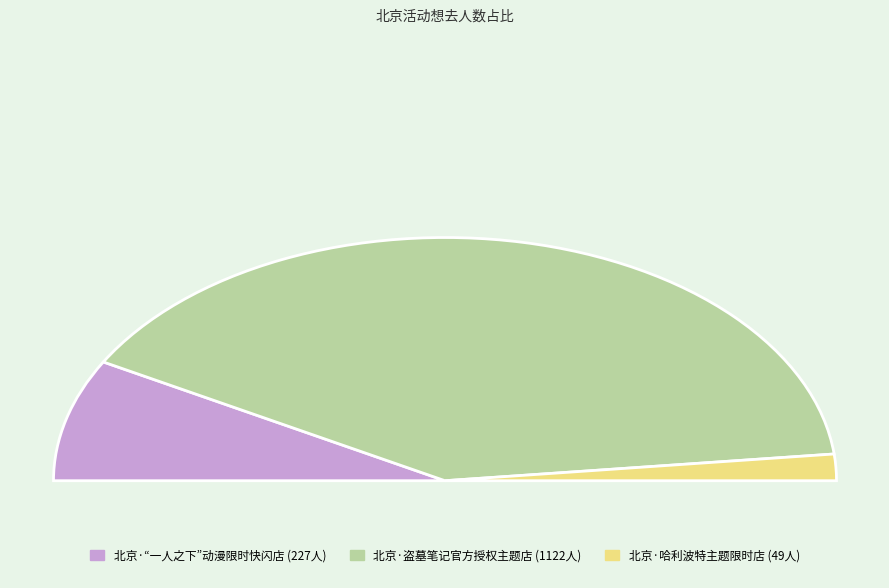

The 北京·“一人之下”动漫限时快闪店 slice represents 9% of the pie. True or false?

False